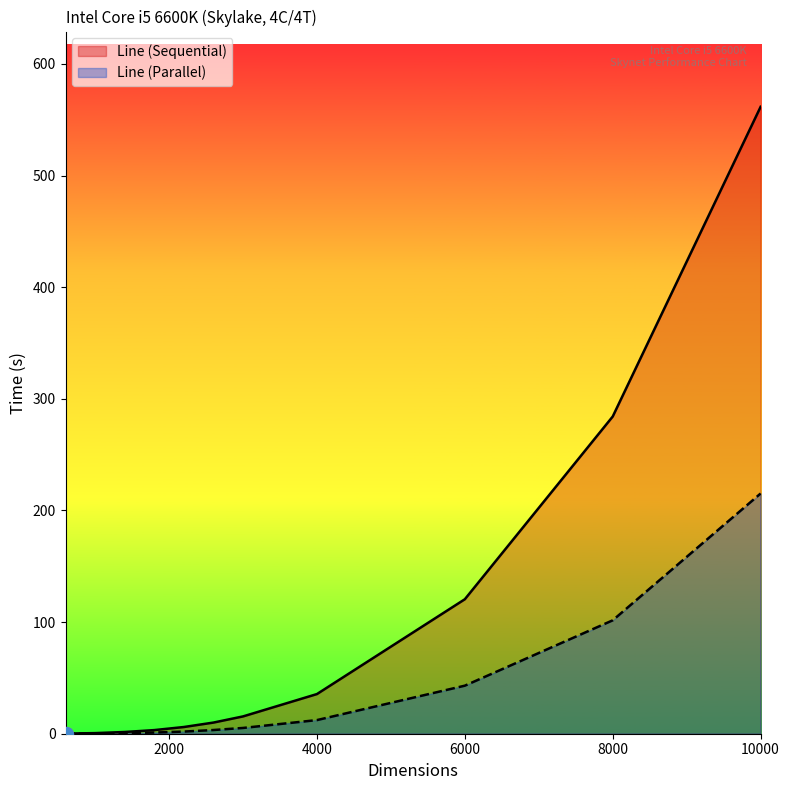

Rank the categories by Line (Parallel) value from lowest to highest.

600, 1000, 1400, 1800, 2200, 2600, 3000, 4000, 6000, 8000, 10000